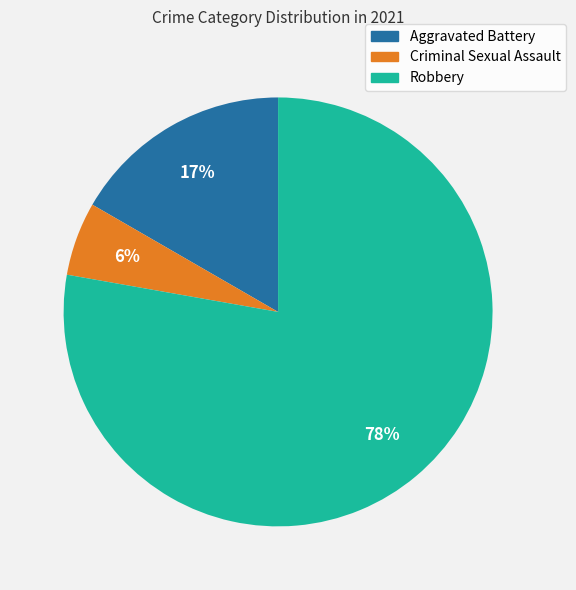

Is there a majority slice in this chart?

Yes